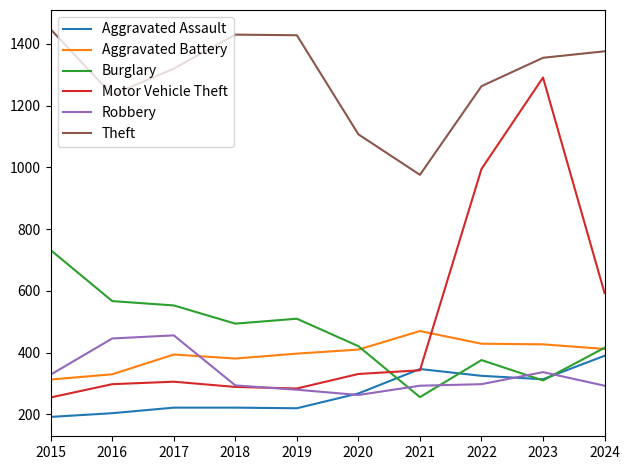

Which series has the largest range (max minus min)?

Motor Vehicle Theft